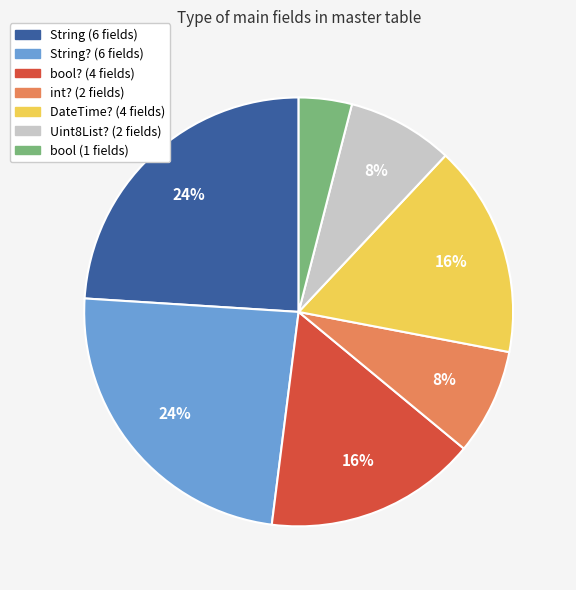

To the nearest percent, what is the average slice percentage?

14%